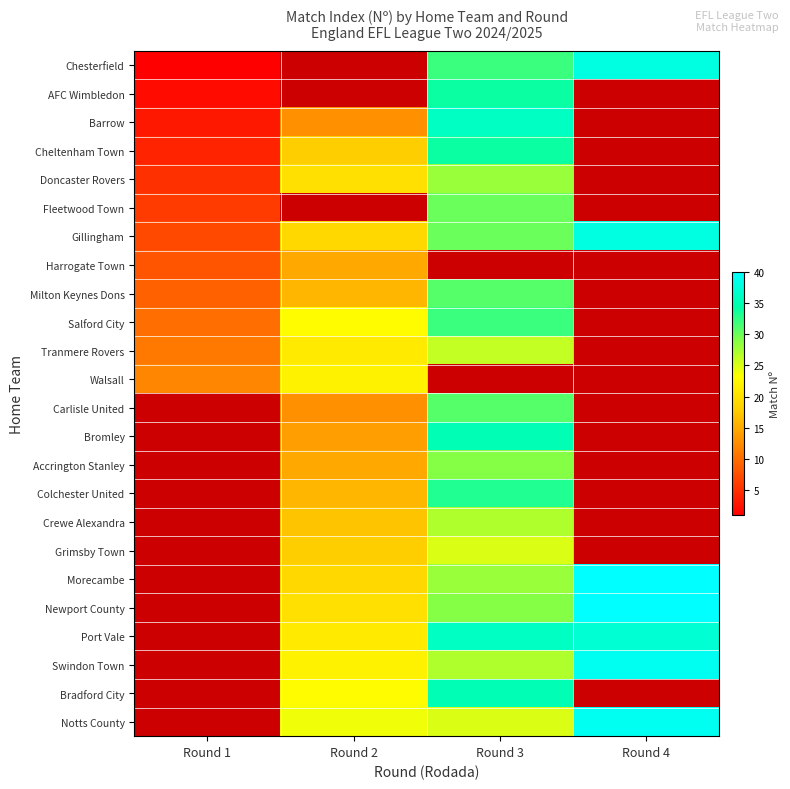

How many data points does each series have?

4